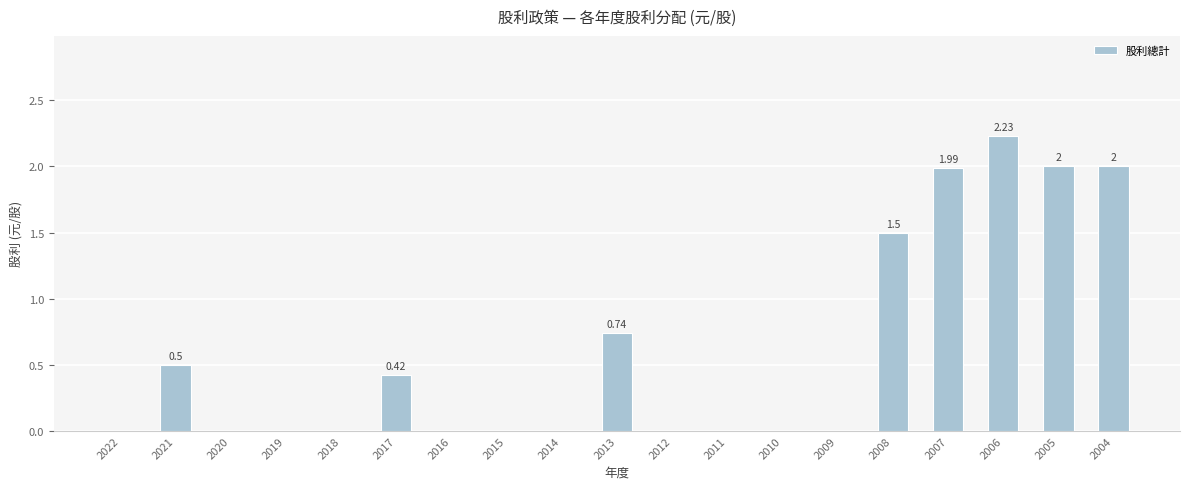

Between 2013 and 2015, which is larger?

2013